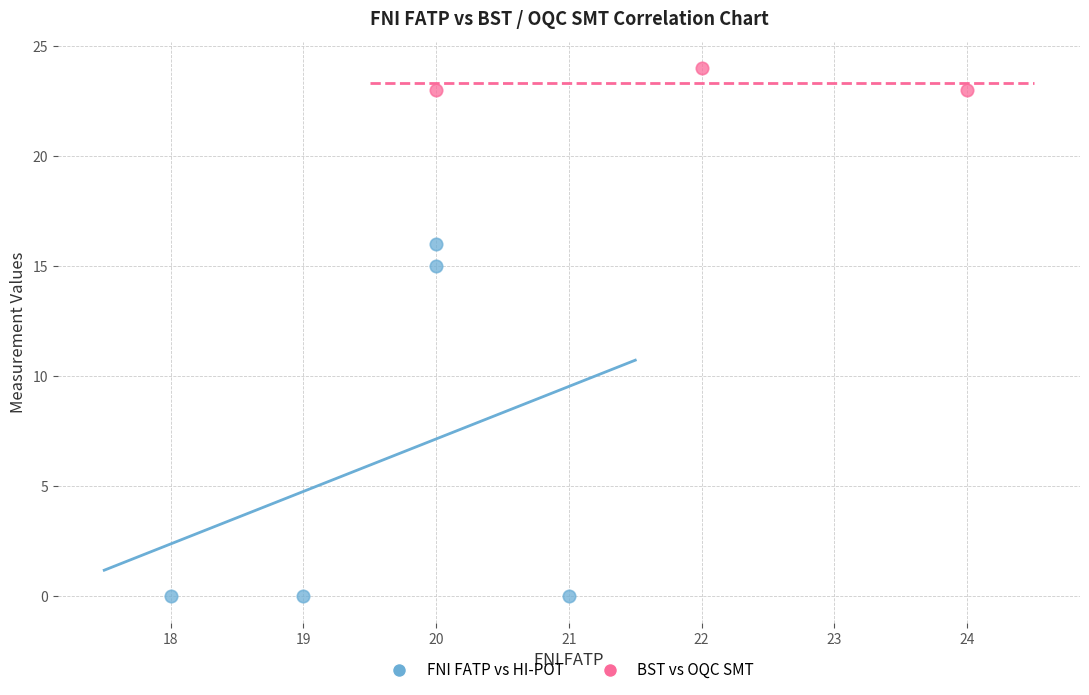

Which series contains the highest Y value?

BST vs OQC SMT